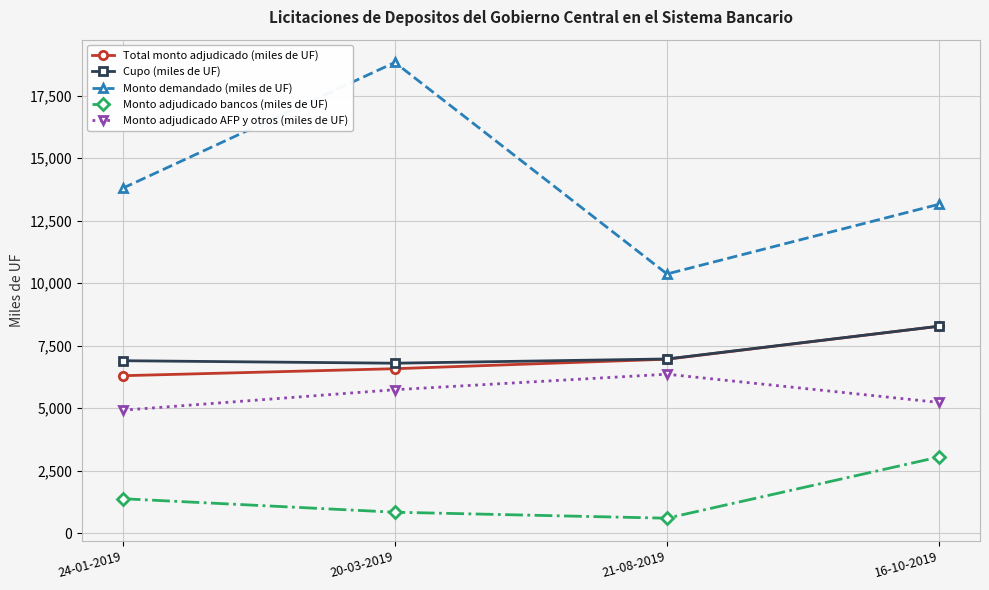

What is the average value of the Cupo (miles de UF) series?

7238